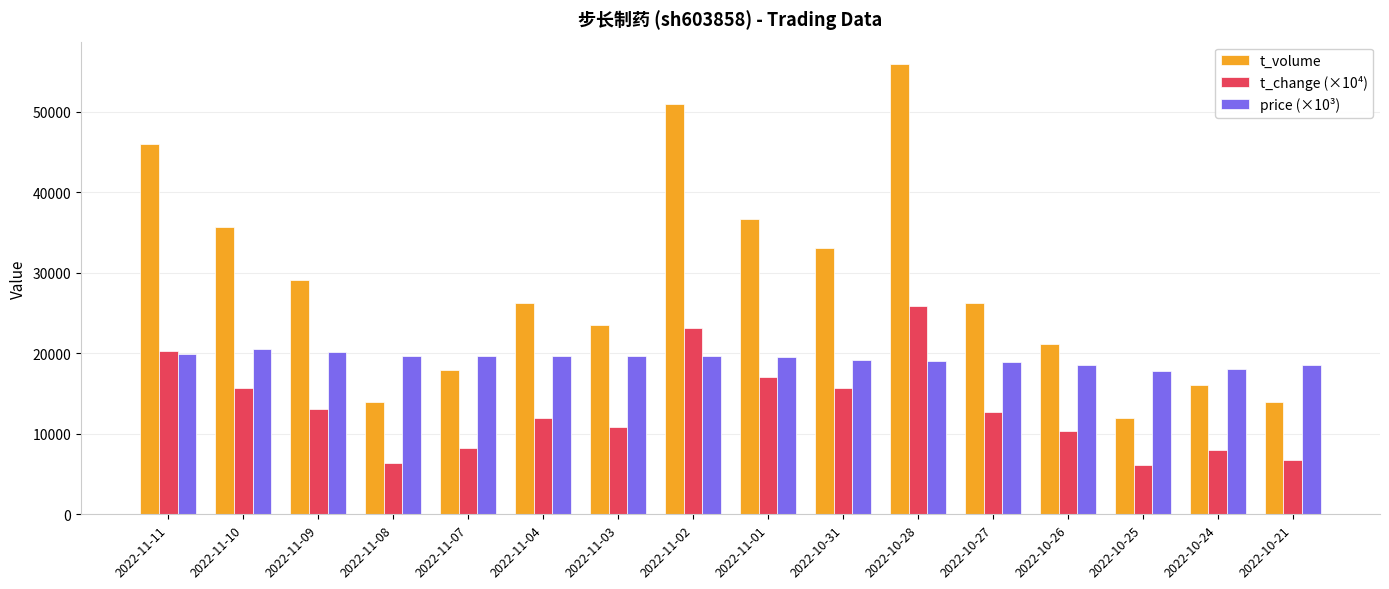

Rank the series at 2022-10-21 from lowest to highest value.

t_change (×10⁴), t_volume, price (×10³)